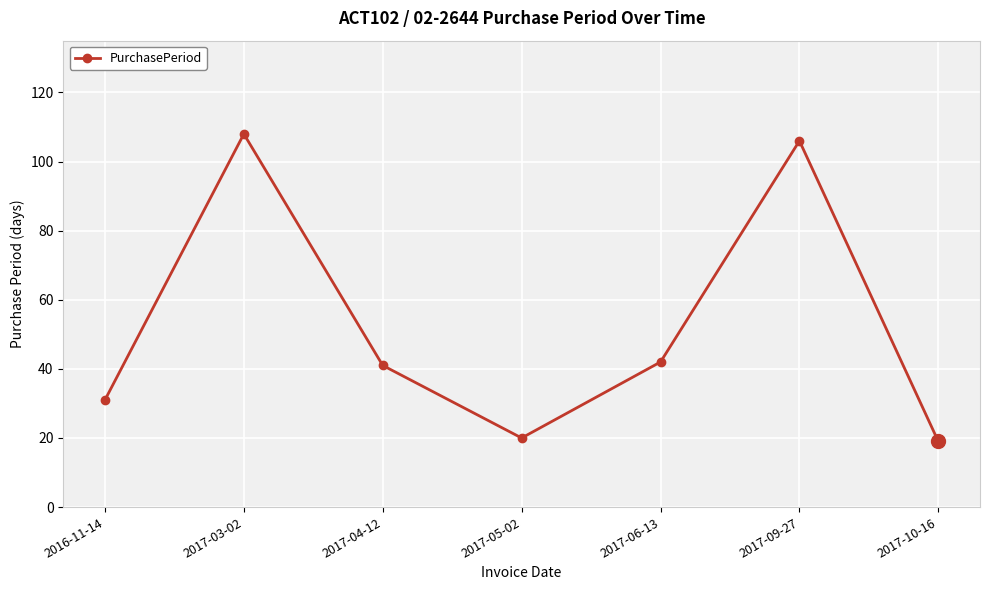

Between 2017-04-12 and 2017-09-27, which is larger?

2017-09-27